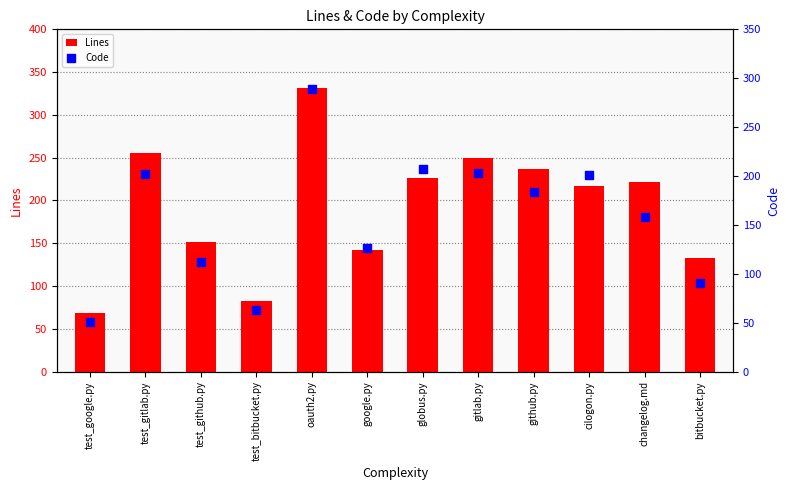

Which series has the widest spread of Y values?

Lines